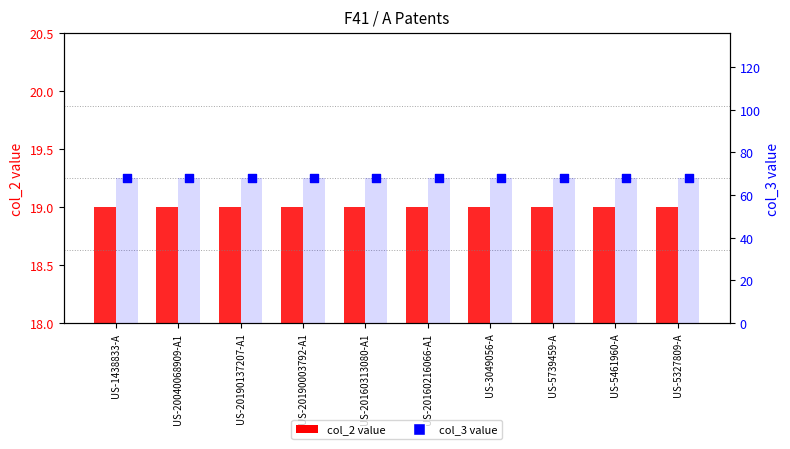

At how many categories does at least one series exceed 59?

10